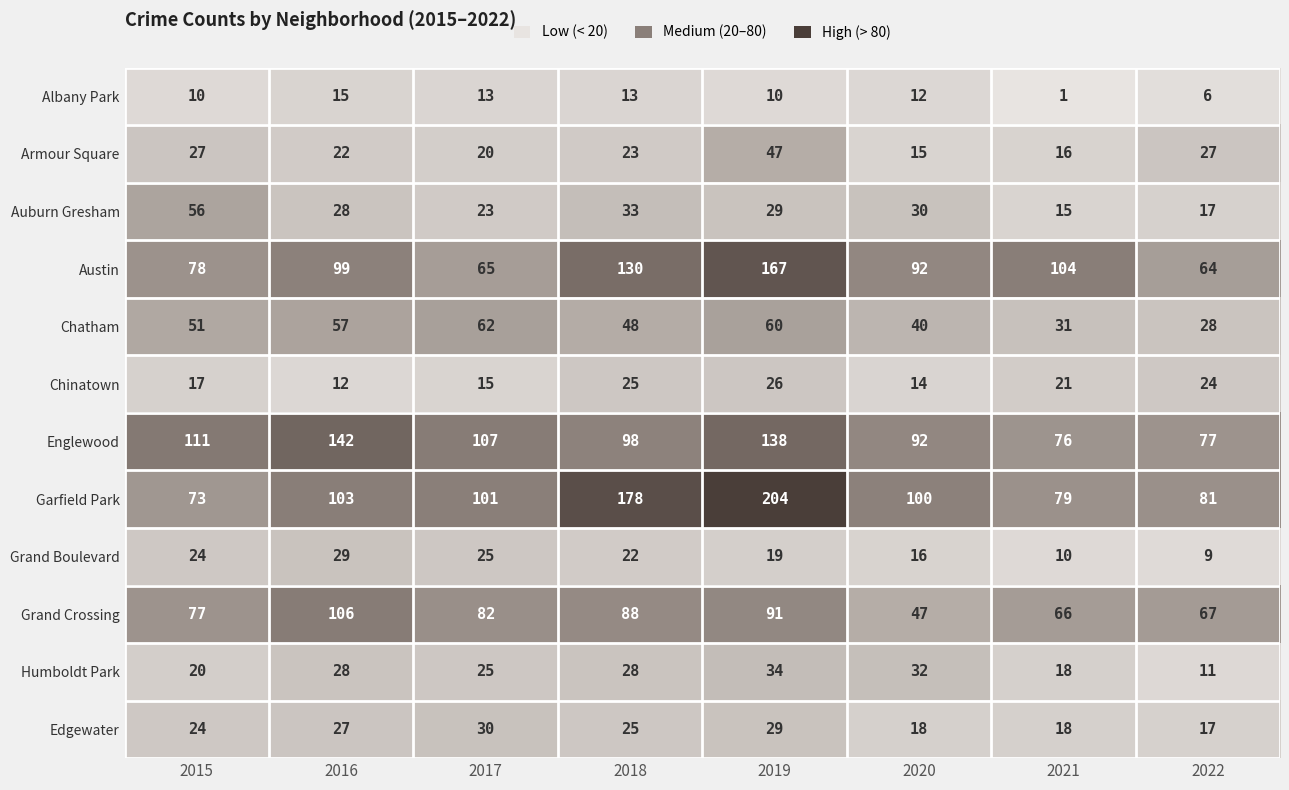

What is the smallest value displayed?

1